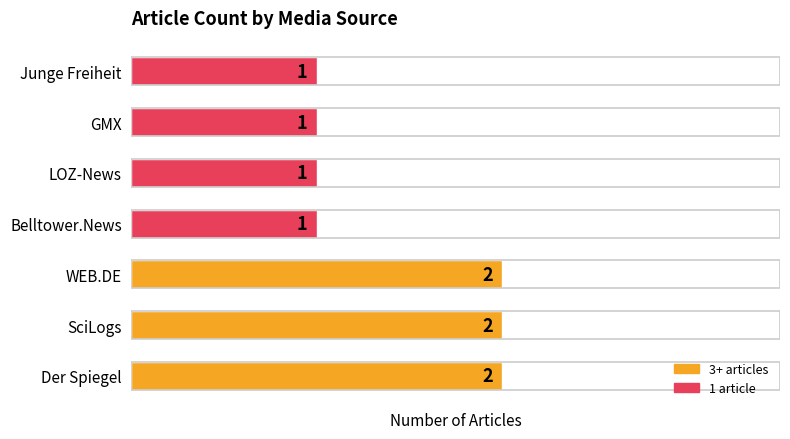

What is the sum of all values?

10